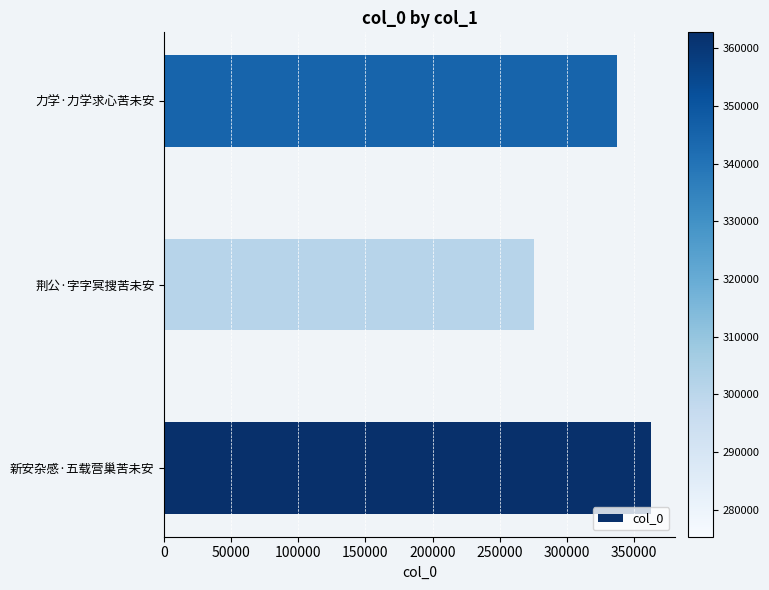

What is the change in value from 新安杂感·五载营巢苦未安 to 力学·力学求心苦未安?

-25135